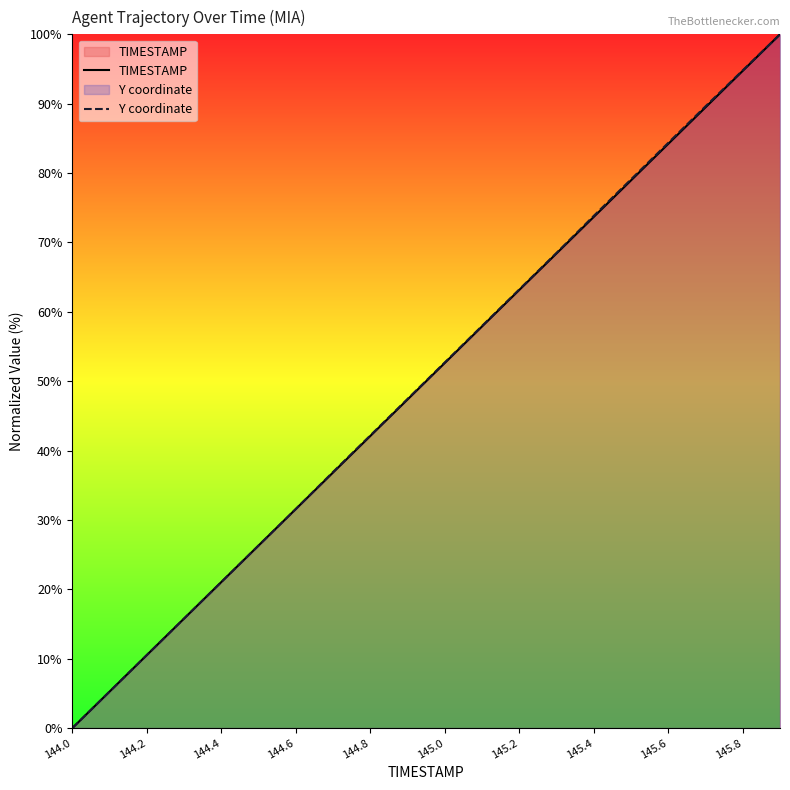

The Y coordinate series shows 84.4 at 145.6. True or false?

True